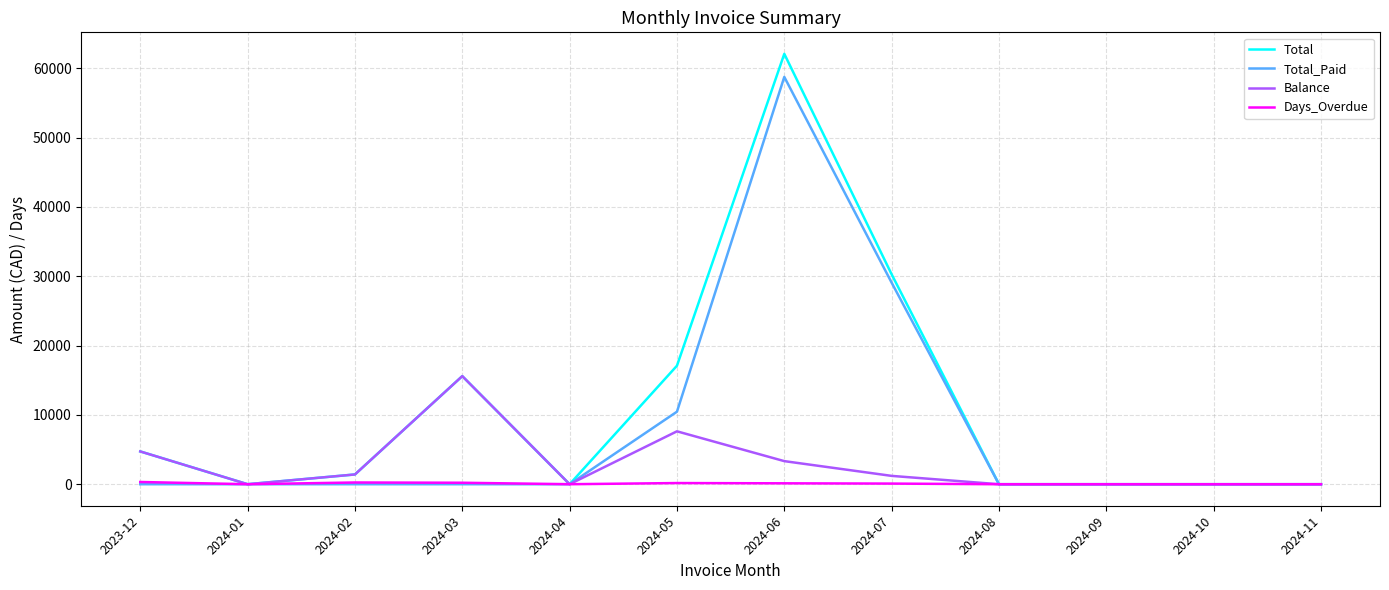

At which label does Balance first exceed 1202?

2023-12